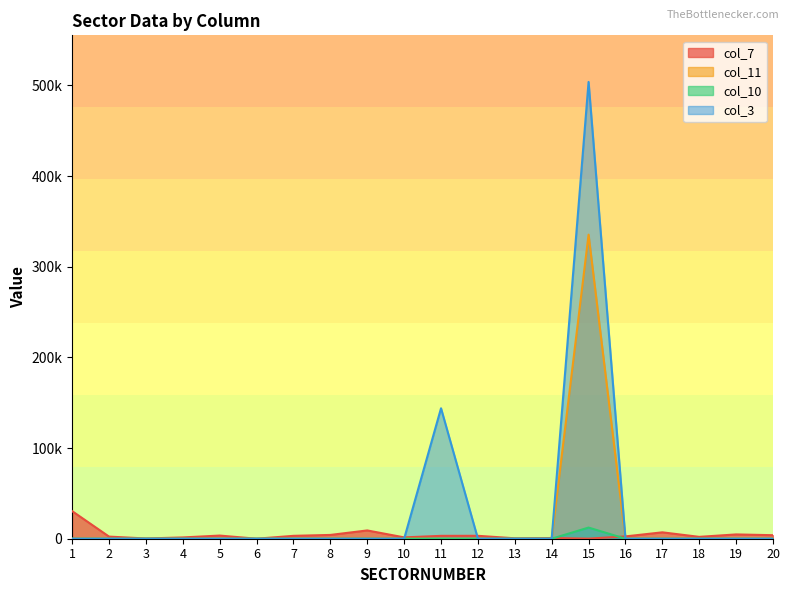

What is the total value across all series at 16?

2551.4